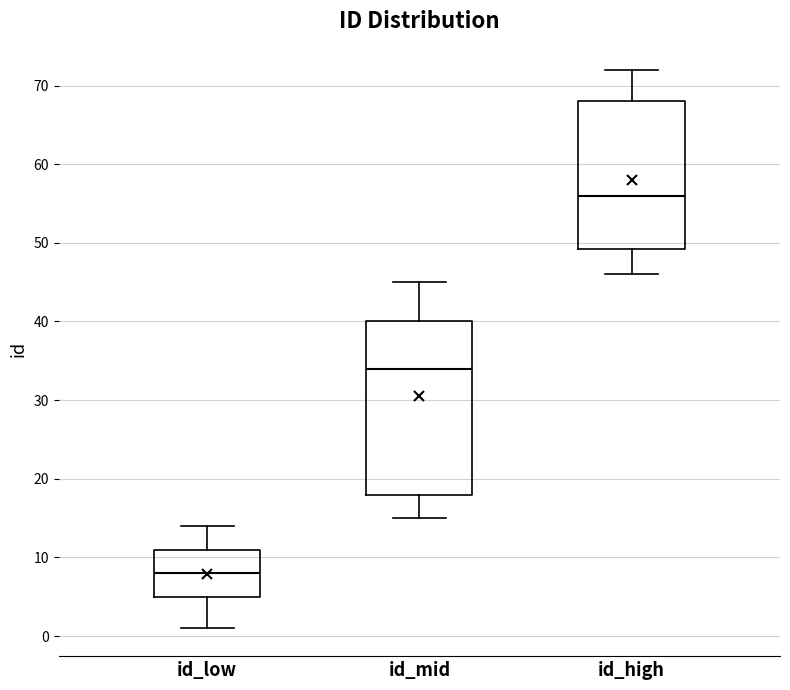

Reading left to right, transcribe this box plot: for each box, give where its median line is, the range the box spans, and where its two whiskers end, as read against the y-axis. The values are not printed on the chart, so give them approximately, as read against the axis.

id_low: median 8, box 5 to 11, whiskers 1 to 14
id_mid: median 34, box 18 to 40, whiskers 15 to 45
id_high: median 56, box 49 to 68, whiskers 46 to 72